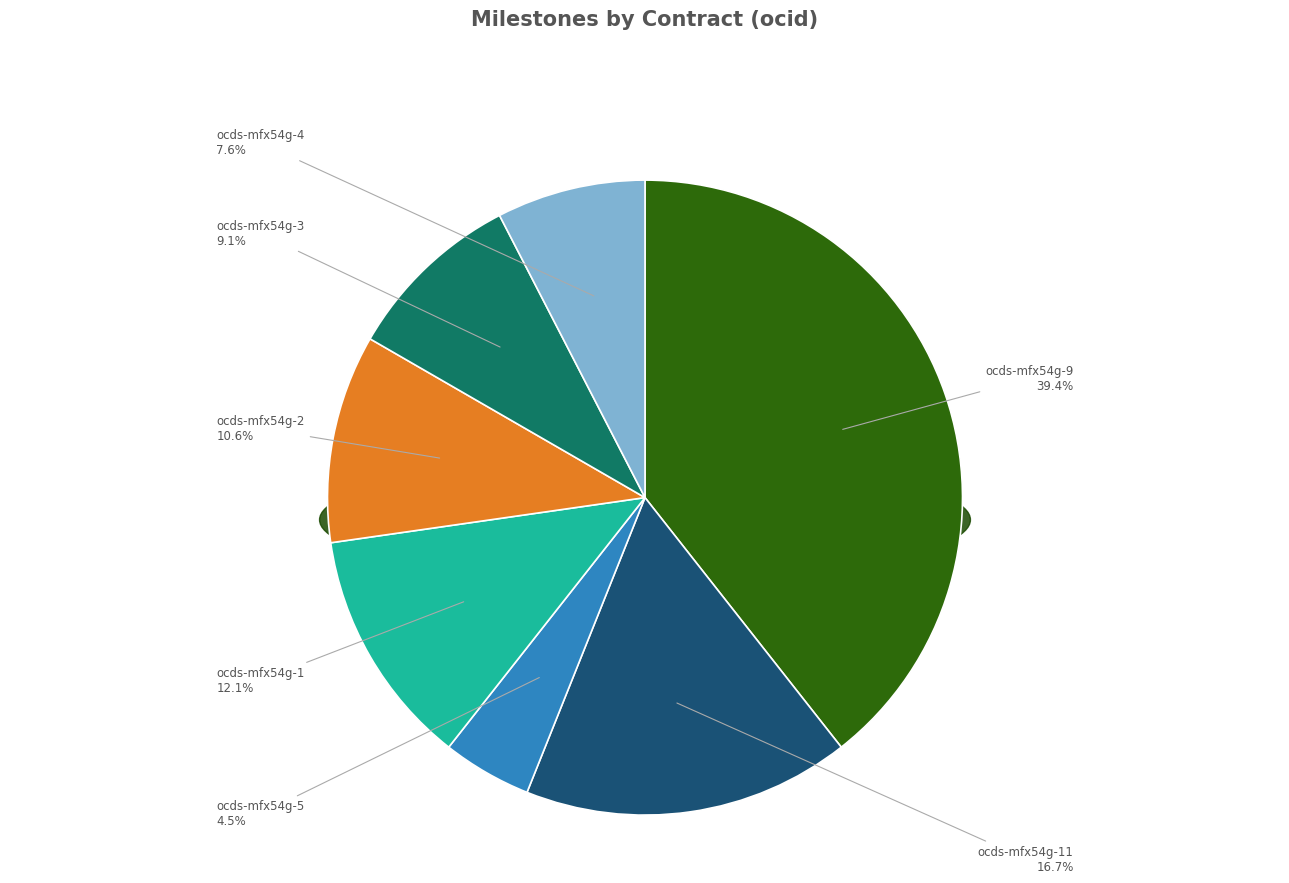

What is the change in value from ocds-mfx54g-11 to ocds-mfx54g-2?

-4